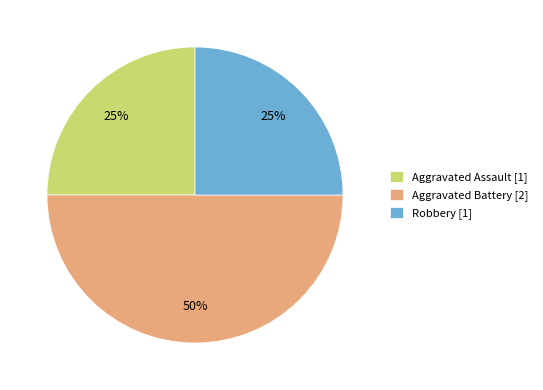

Does Robbery [1] represent more than half of the total?

No